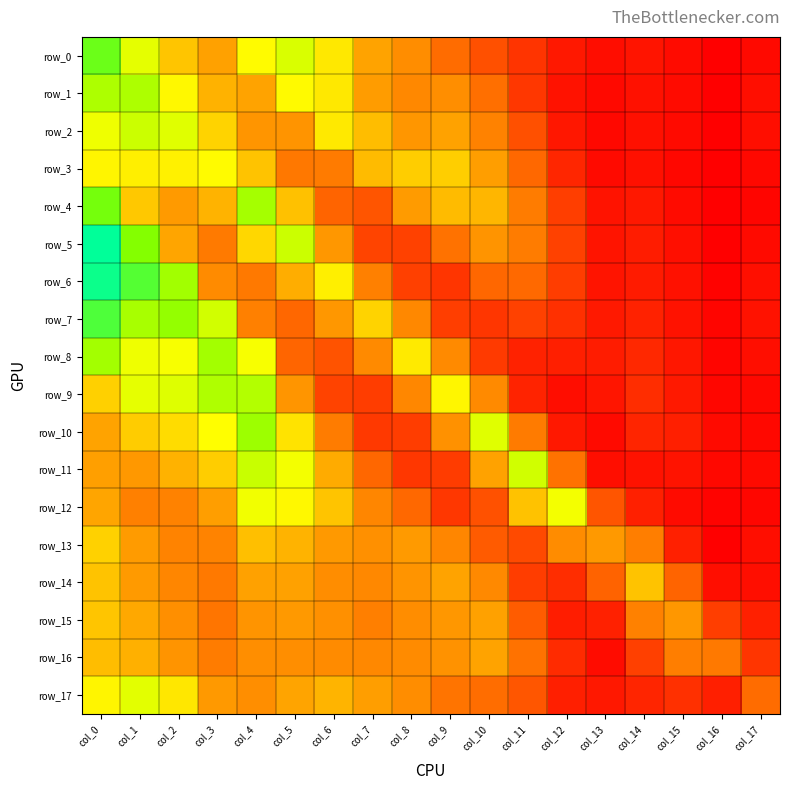

Reading left to right, what are all the values shown in this chart?

row_0: 0.1	0.1	0.1	0.1	0.1	0.1	0.1	0.1	0.1	0.0	0.0	0.0	0.0	0.0	0.0	0.0	0.0	0.0
row_1: 0.1	0.1	0.1	0.1	0.1	0.1	0.1	0.1	0.1	0.1	0.0	0.0	0.0	0.0	0.0	0.0	0.0	0.0
row_2: 0.1	0.1	0.1	0.1	0.1	0.1	0.1	0.1	0.1	0.1	0.1	0.0	0.0	0.0	0.0	0.0	0.0	0.0
row_3: 0.1	0.1	0.1	0.1	0.1	0.0	0.0	0.1	0.1	0.1	0.1	0.0	0.0	0.0	0.0	0.0	0.0	0.0
row_4: 0.1	0.1	0.1	0.1	0.1	0.1	0.0	0.0	0.1	0.1	0.1	0.0	0.0	0.0	0.0	0.0	0.0	0.0
row_5: 0.2	0.1	0.1	0.0	0.1	0.1	0.1	0.0	0.0	0.0	0.1	0.0	0.0	0.0	0.0	0.0	0.0	0.0
row_6: 0.2	0.2	0.1	0.1	0.0	0.1	0.1	0.1	0.0	0.0	0.0	0.0	0.0	0.0	0.0	0.0	0.0	0.0
row_7: 0.2	0.1	0.1	0.1	0.1	0.0	0.1	0.1	0.1	0.0	0.0	0.0	0.0	0.0	0.0	0.0	0.0	0.0
row_8: 0.1	0.1	0.1	0.1	0.1	0.0	0.0	0.1	0.1	0.1	0.0	0.0	0.0	0.0	0.0	0.0	0.0	0.0
row_9: 0.1	0.1	0.1	0.1	0.1	0.1	0.0	0.0	0.1	0.1	0.1	0.0	0.0	0.0	0.0	0.0	0.0	0.0
row_10: 0.1	0.1	0.1	0.1	0.1	0.1	0.0	0.0	0.0	0.1	0.1	0.0	0.0	0.0	0.0	0.0	0.0	0.0
row_11: 0.1	0.1	0.1	0.1	0.1	0.1	0.1	0.0	0.0	0.0	0.1	0.1	0.0	0.0	0.0	0.0	0.0	0.0
row_12: 0.1	0.1	0.1	0.1	0.1	0.1	0.1	0.1	0.0	0.0	0.0	0.1	0.1	0.0	0.0	0.0	0.0	0.0
row_13: 0.1	0.1	0.1	0.1	0.1	0.1	0.1	0.1	0.1	0.1	0.0	0.0	0.1	0.1	0.1	0.0	0.0	0.0
row_14: 0.1	0.1	0.1	0.0	0.1	0.1	0.1	0.1	0.1	0.1	0.1	0.0	0.0	0.0	0.1	0.0	0.0	0.0
row_15: 0.1	0.1	0.1	0.0	0.1	0.1	0.1	0.1	0.1	0.1	0.1	0.0	0.0	0.0	0.1	0.1	0.0	0.0
row_16: 0.1	0.1	0.1	0.0	0.1	0.1	0.1	0.1	0.1	0.1	0.1	0.0	0.0	0.0	0.0	0.1	0.0	0.0
row_17: 0.1	0.1	0.1	0.1	0.1	0.1	0.1	0.1	0.1	0.0	0.0	0.0	0.0	0.0	0.0	0.0	0.0	0.0